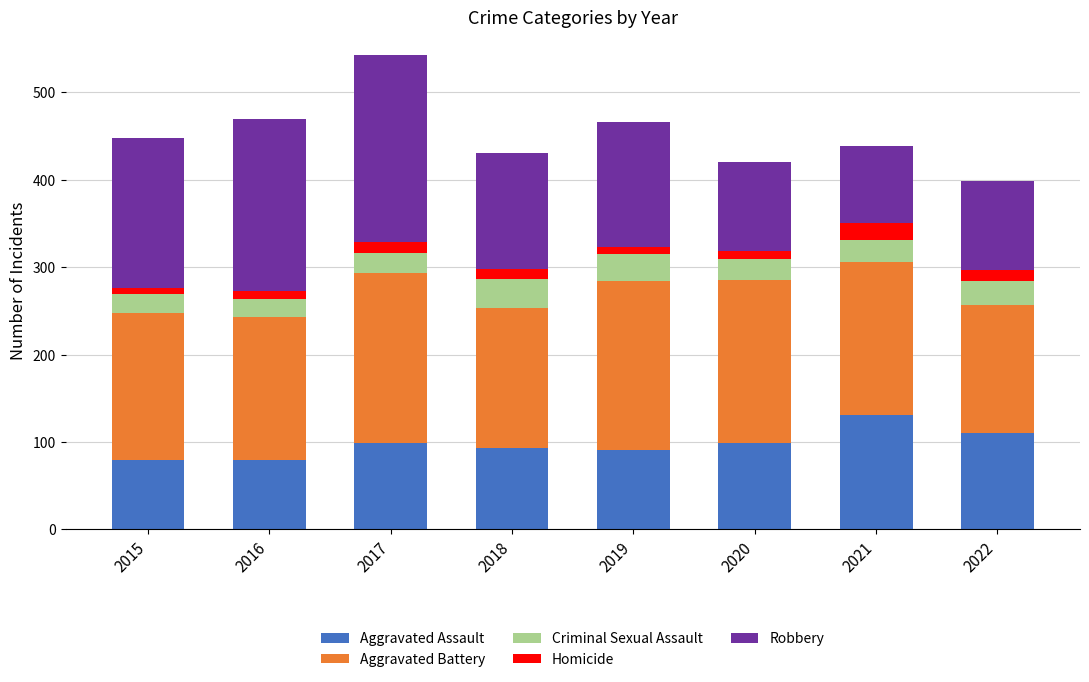

What is the highest value of the Aggravated Assault series?

131